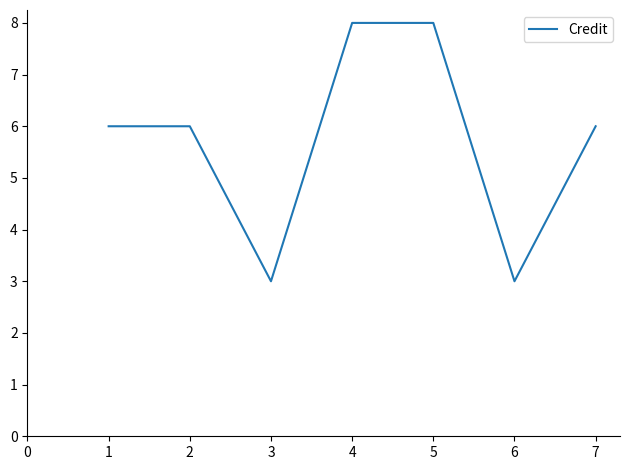

What is the minimum value shown in the chart?

3